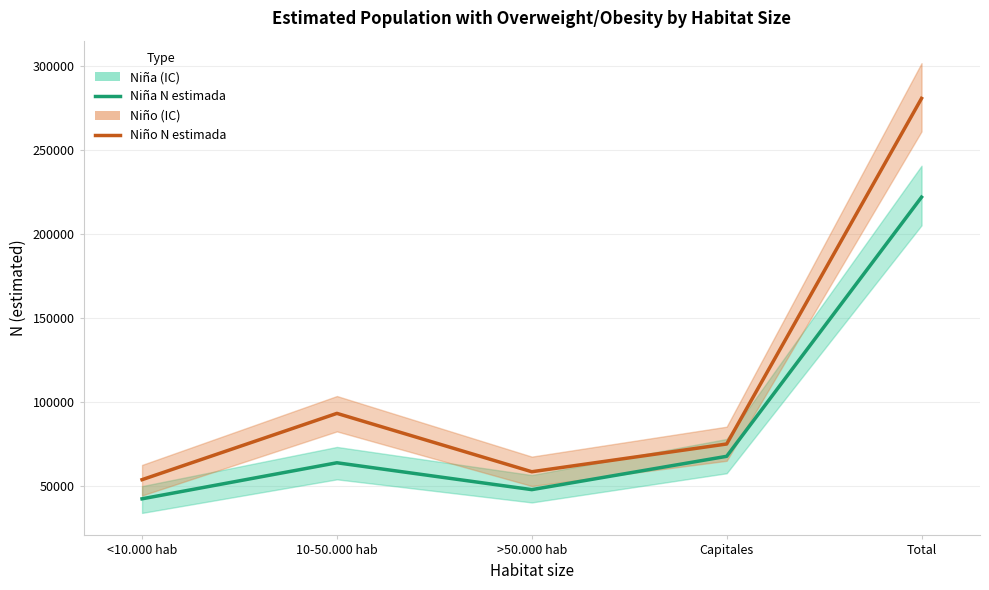

Where is the first local minimum for Niño N estimada?

>50.000 hab